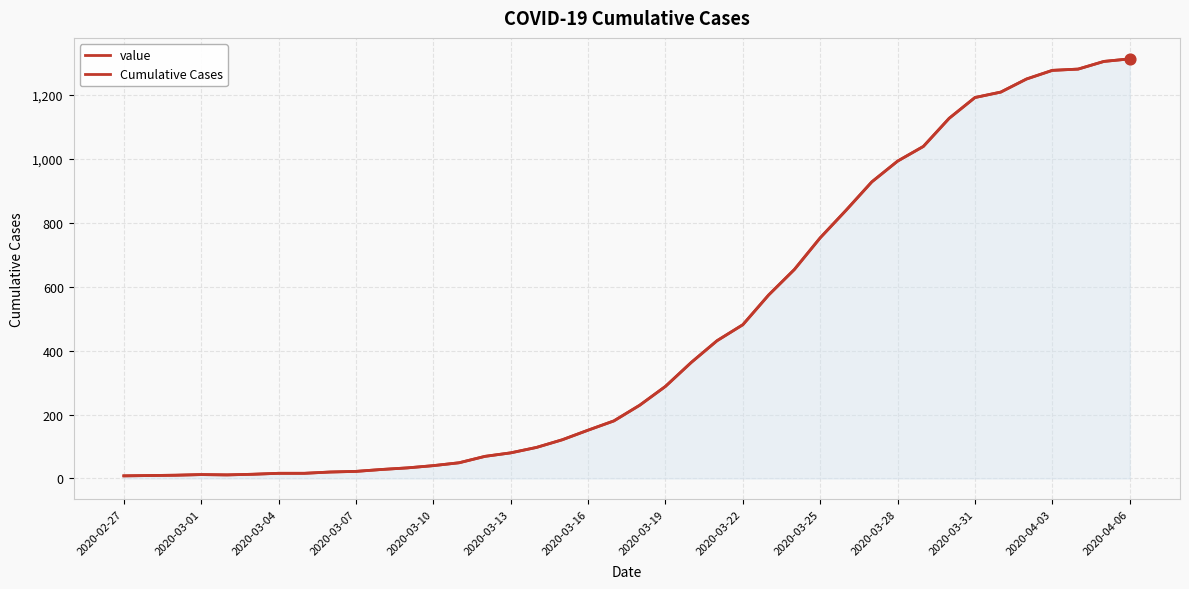

Which series has the largest total across all categories?

value